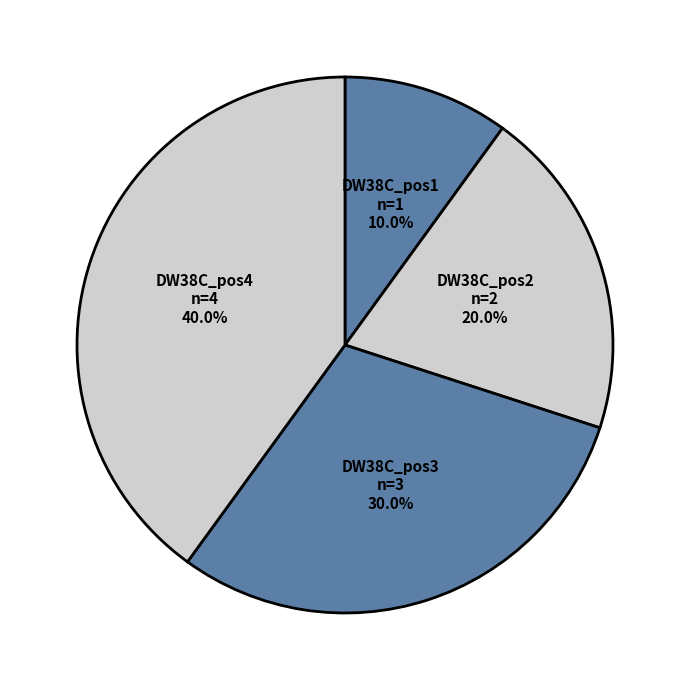

True or false: DW38C_pos2 accounts for 20% of the total.

True